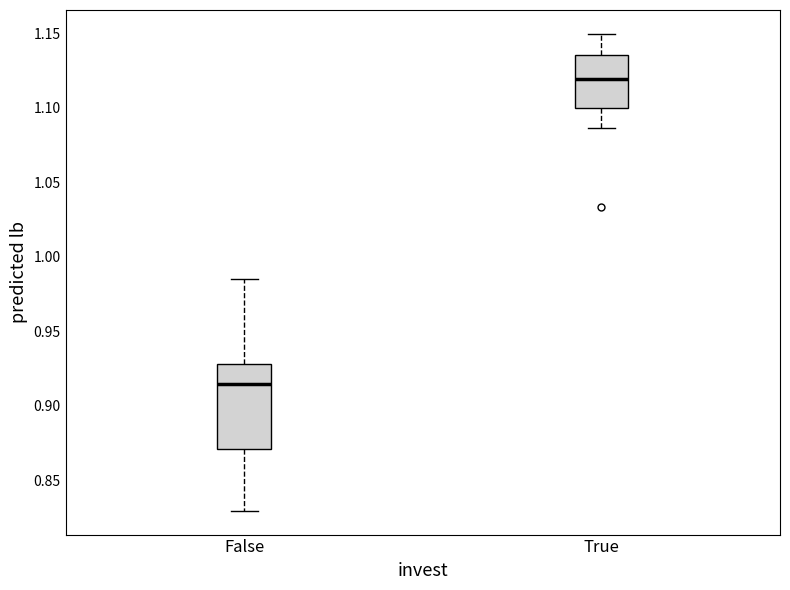

Reading left to right, read every box against the y-axis: the position of its median line, the range the box covers, and the ends of its whiskers. The values are not printed on the chart, so give them approximately, as read against the axis.

False: median 0.915, box 0.870 to 0.930, whiskers 0.830 to 0.985
True: median 1.120, box 1.100 to 1.135, whiskers 1.085 to 1.150